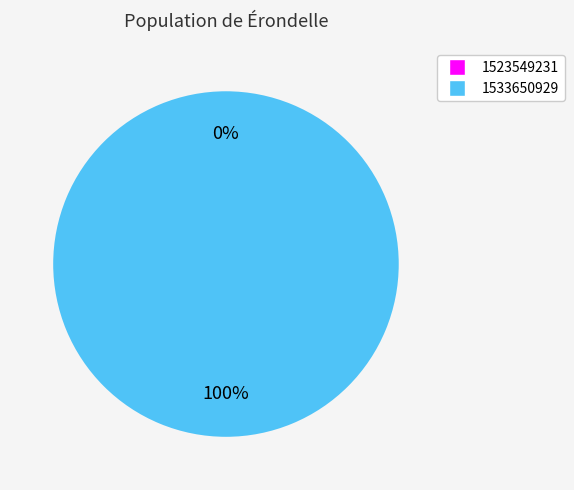

Does 1533650929 account for over 50% of the chart?

Yes